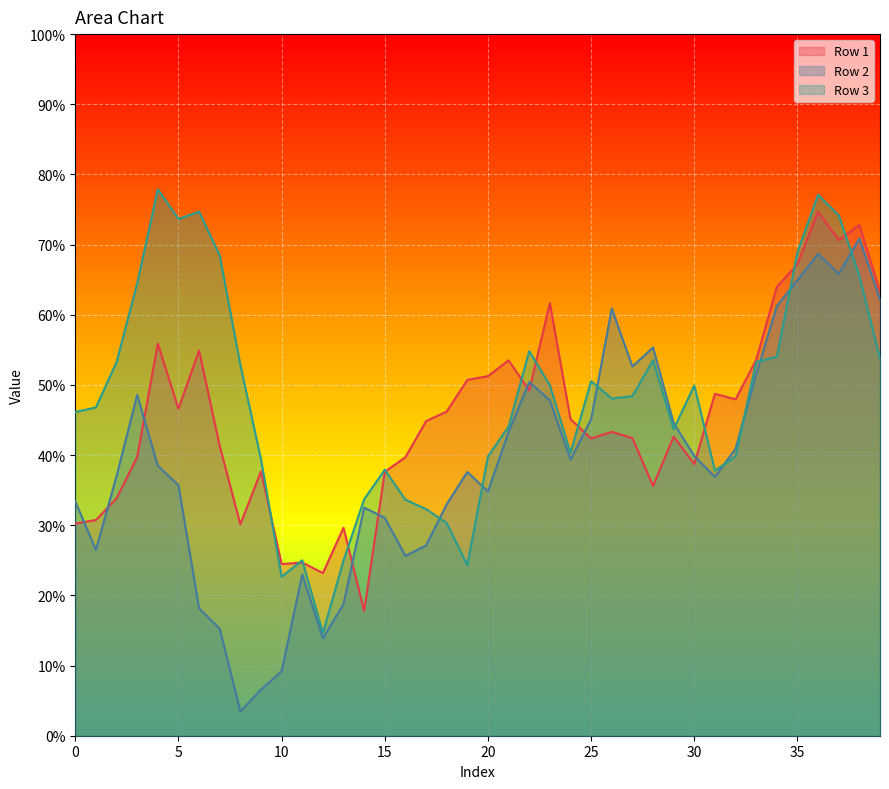

The Row 3 series shows 0.5 at 33. True or false?

True